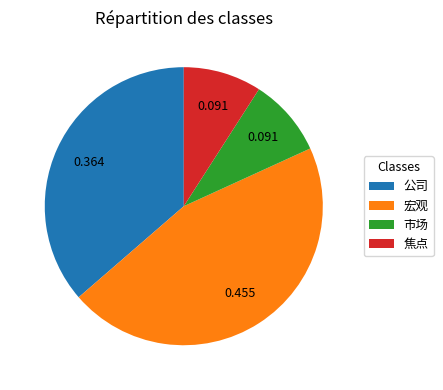

What is the largest slice in the pie chart?

宏观